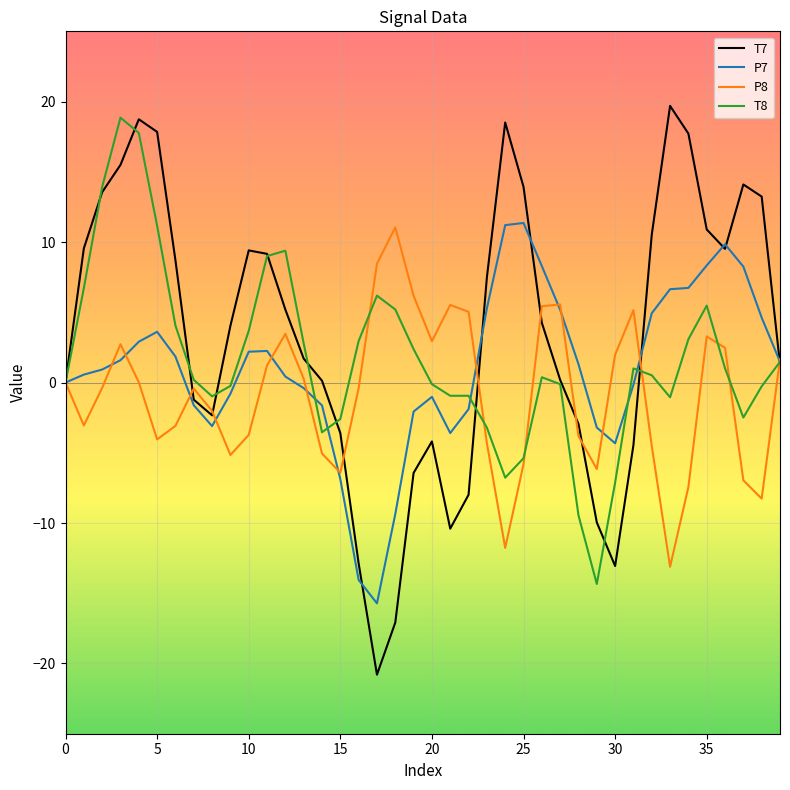

What is the highest value of the P8 series?

11.1